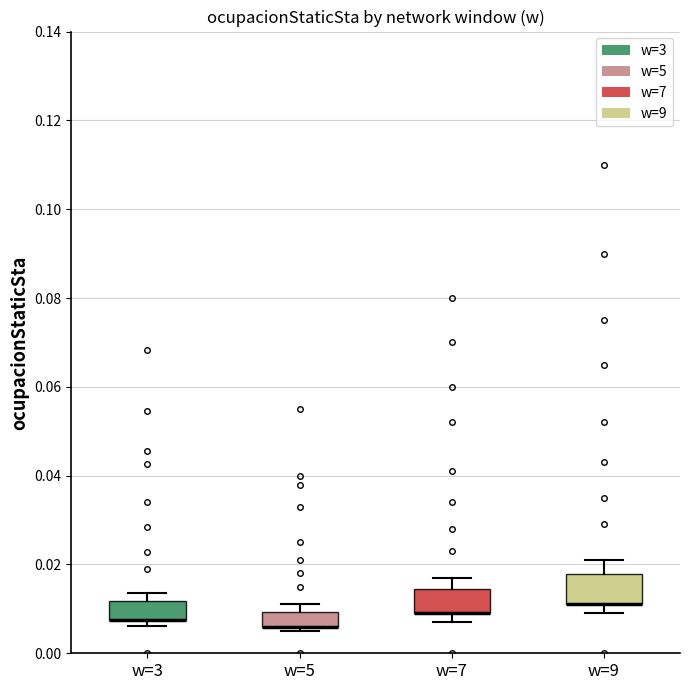

Where is the upper edge of the box for w=5 on the y-axis? The values are not printed on the chart, so give them approximately, as read against the axis.

0.010